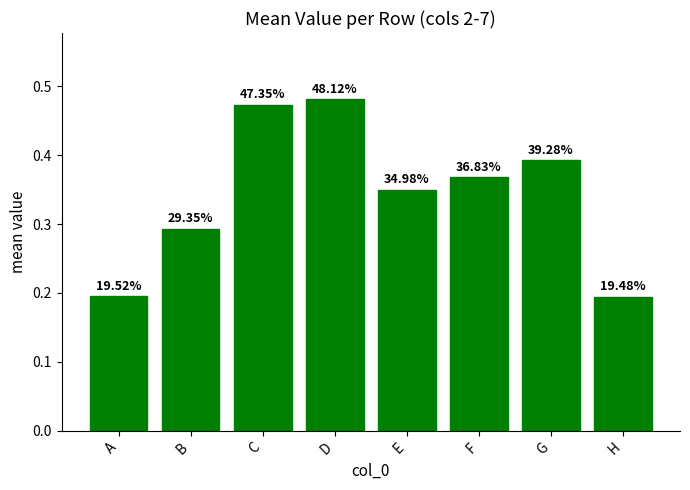

What is the change in value from D to H?

-0.3